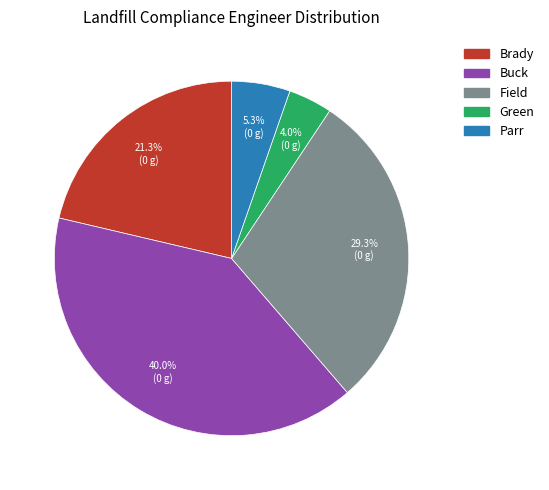

To the nearest percent, what percentage of the pie is Parr?

5%